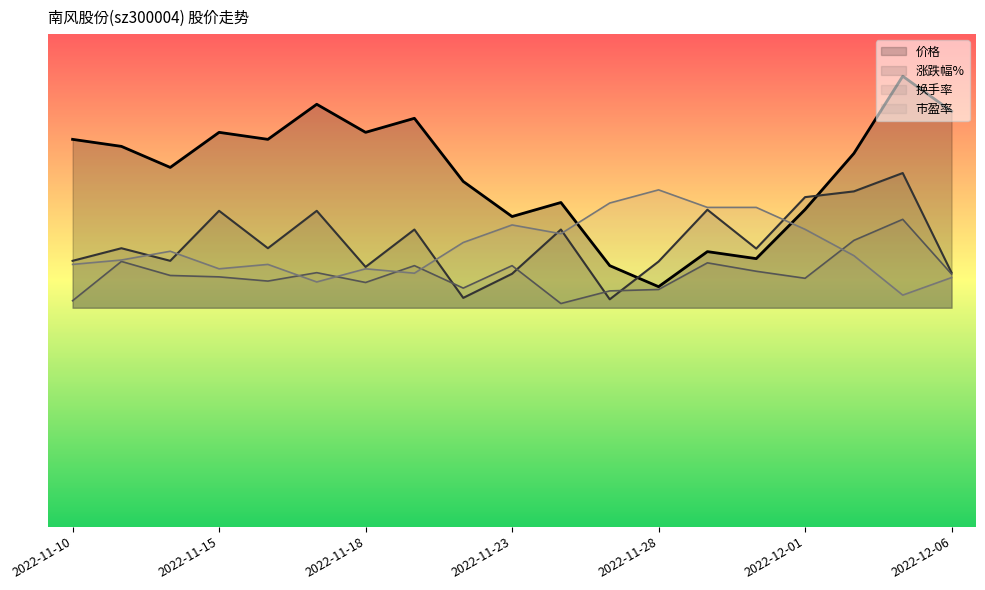

What are all the series names shown in the legend?

价格, 涨跌幅%, 换手率, 市盈率